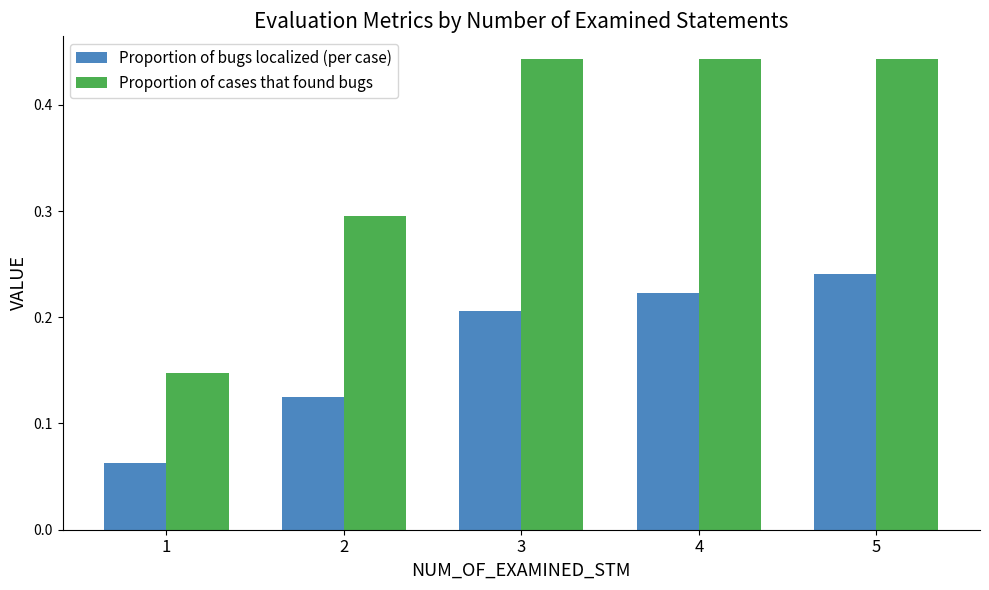

What is the sum of all Proportion of cases that found bugs values?

1.8